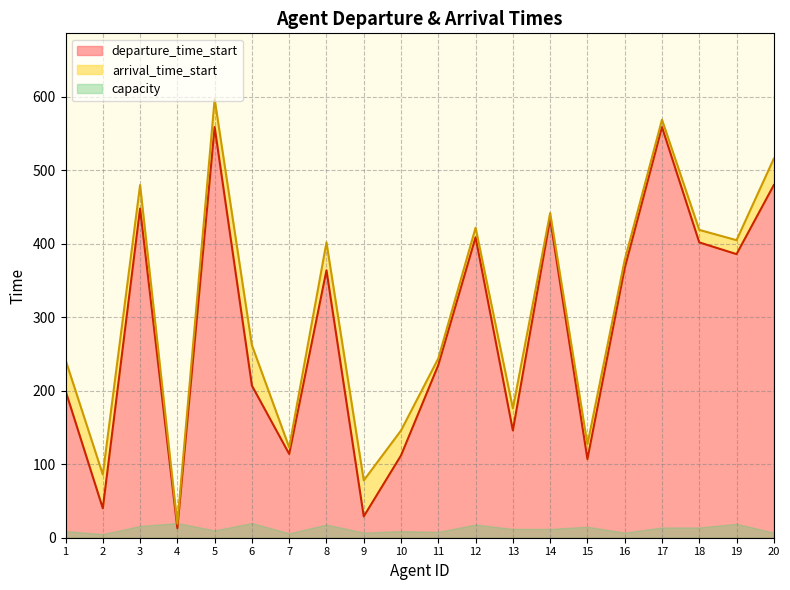

True or false: departure_time_start has a value of 107 at 15.

True